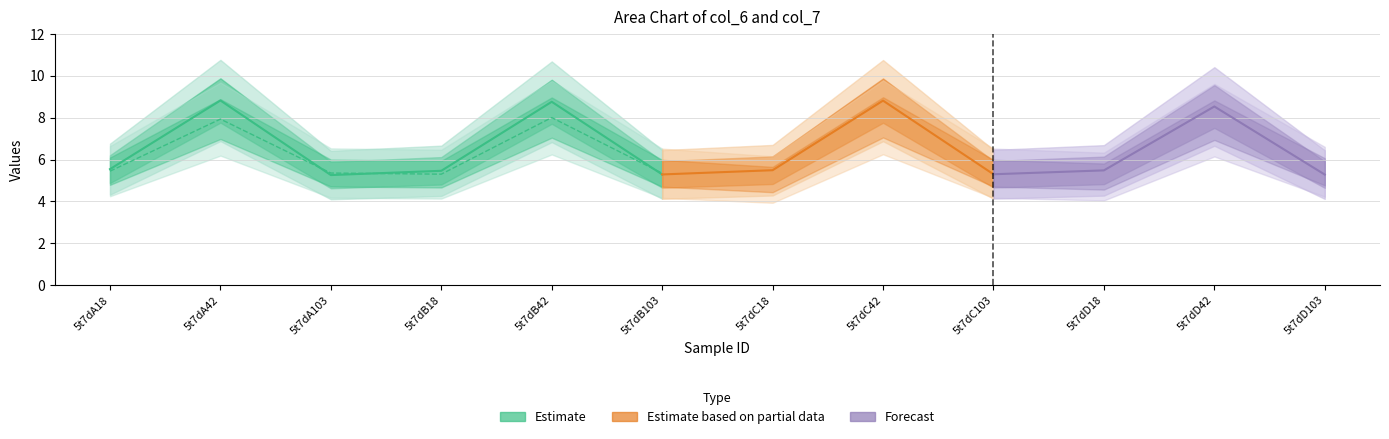

What is the difference between the second highest and second lowest values?

3.5